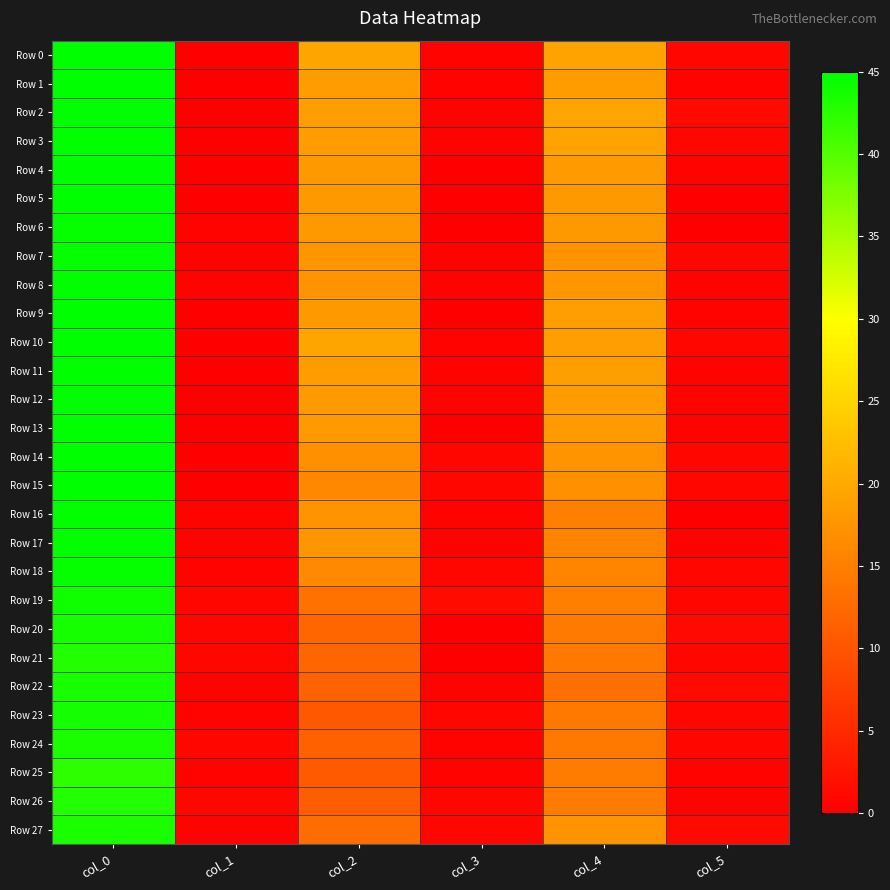

Reading right to left, extract all data points from this chart.

Row 0: col_5=0.8	col_4=19.2	col_3=0.5	col_2=19.5	col_1=0.0	col_0=45.0
Row 1: col_5=0.5	col_4=18.5	col_3=0.5	col_2=18.5	col_1=0.0	col_0=45.0
Row 2: col_5=1.1	col_4=19.5	col_3=0.4	col_2=18.8	col_1=0.0	col_0=45.0
Row 3: col_5=0.8	col_4=19.2	col_3=0.5	col_2=18.5	col_1=0.0	col_0=45.0
Row 4: col_5=0.4	col_4=18.2	col_3=0.0	col_2=18.0	col_1=0.0	col_0=45.0
Row 5: col_5=0.0	col_4=18.0	col_3=0.0	col_2=18.0	col_1=0.0	col_0=45.0
Row 6: col_5=0.0	col_4=18.0	col_3=0.0	col_2=18.0	col_1=0.5	col_0=44.5
Row 7: col_5=0.9	col_4=17.5	col_3=0.4	col_2=17.8	col_1=0.5	col_0=44.5
Row 8: col_5=0.4	col_4=17.8	col_3=0.5	col_2=17.5	col_1=0.4	col_0=44.8
Row 9: col_5=0.5	col_4=18.7	col_3=0.0	col_2=18.0	col_1=0.0	col_0=45.0
Row 10: col_5=0.8	col_4=18.8	col_3=0.5	col_2=19.5	col_1=0.0	col_0=45.0
Row 11: col_5=0.5	col_4=18.7	col_3=0.5	col_2=18.5	col_1=0.0	col_0=45.0
Row 12: col_5=0.5	col_4=18.5	col_3=0.4	col_2=18.2	col_1=0.0	col_0=45.0
Row 13: col_5=0.4	col_4=18.2	col_3=0.0	col_2=18.0	col_1=0.0	col_0=45.0
Row 14: col_5=0.8	col_4=17.2	col_3=0.7	col_2=17.0	col_1=0.0	col_0=45.0
Row 15: col_5=0.7	col_4=17.0	col_3=0.7	col_2=16.0	col_1=0.0	col_0=45.0
Row 16: col_5=0.0	col_4=15.0	col_3=0.4	col_2=17.2	col_1=0.4	col_0=44.8
Row 17: col_5=0.5	col_4=15.7	col_3=0.5	col_2=17.7	col_1=0.4	col_0=44.8
Row 18: col_5=0.8	col_4=15.8	col_3=1.0	col_2=16.2	col_1=0.5	col_0=44.5
Row 19: col_5=0.7	col_4=15.0	col_3=1.5	col_2=13.5	col_1=0.7	col_0=44.0
Row 20: col_5=1.1	col_4=14.5	col_3=0.0	col_2=12.0	col_1=0.8	col_0=43.8
Row 21: col_5=0.9	col_4=14.3	col_3=0.0	col_2=12.0	col_1=0.7	col_0=43.0
Row 22: col_5=1.3	col_4=13.2	col_3=0.4	col_2=11.8	col_1=0.5	col_0=43.5
Row 23: col_5=0.9	col_4=14.3	col_3=0.9	col_2=10.5	col_1=0.5	col_0=43.7
Row 24: col_5=0.8	col_4=14.2	col_3=0.5	col_2=11.5	col_1=0.8	col_0=43.2
Row 25: col_5=0.4	col_4=14.8	col_3=0.5	col_2=10.7	col_1=0.5	col_0=42.3
Row 26: col_5=0.4	col_4=14.8	col_3=1.0	col_2=11.0	col_1=0.7	col_0=43.0
Row 27: col_5=1.3	col_4=17.2	col_3=1.0	col_2=13.0	col_1=0.4	col_0=43.2